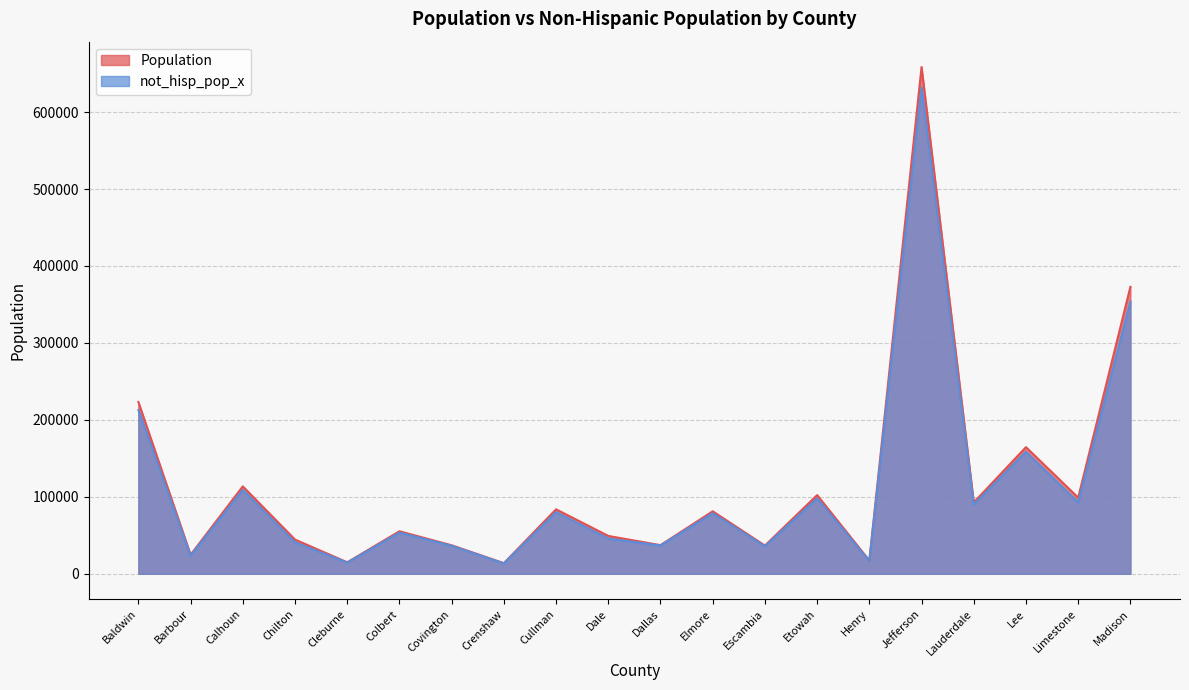

Reading right to left, transcribe all the data shown in this chart.

Population: Madison=372909	Limestone=98915	Lee=164542	Lauderdale=92729	Jefferson=658573	Henry=17205	Etowah=102268	Escambia=36633	Elmore=81209	Dallas=37196	Dale=49172	Cullman=83768	Crenshaw=13772	Covington=37049	Colbert=55241	Cleburne=14910	Chilton=44428	Calhoun=113605	Barbour=24686	Baldwin=223234
not_hisp_pop_x: Madison=353557	Limestone=92766	Lee=158451	Lauderdale=90077	Jefferson=631700	Henry=16742	Etowah=98038	Escambia=35681	Elmore=78646	Dallas=36767	Dale=45722	Cullman=80016	Crenshaw=13439	Covington=36362	Colbert=53452	Cleburne=14523	Chilton=40792	Calhoun=108991	Barbour=23569	Baldwin=212700